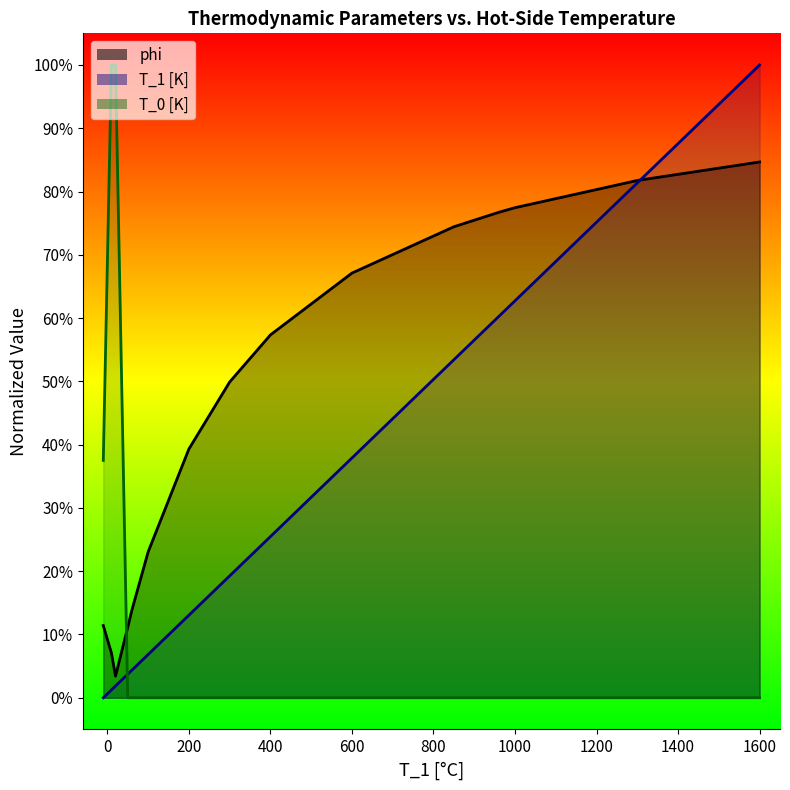

At how many categories does at least one series exceed 0?

15